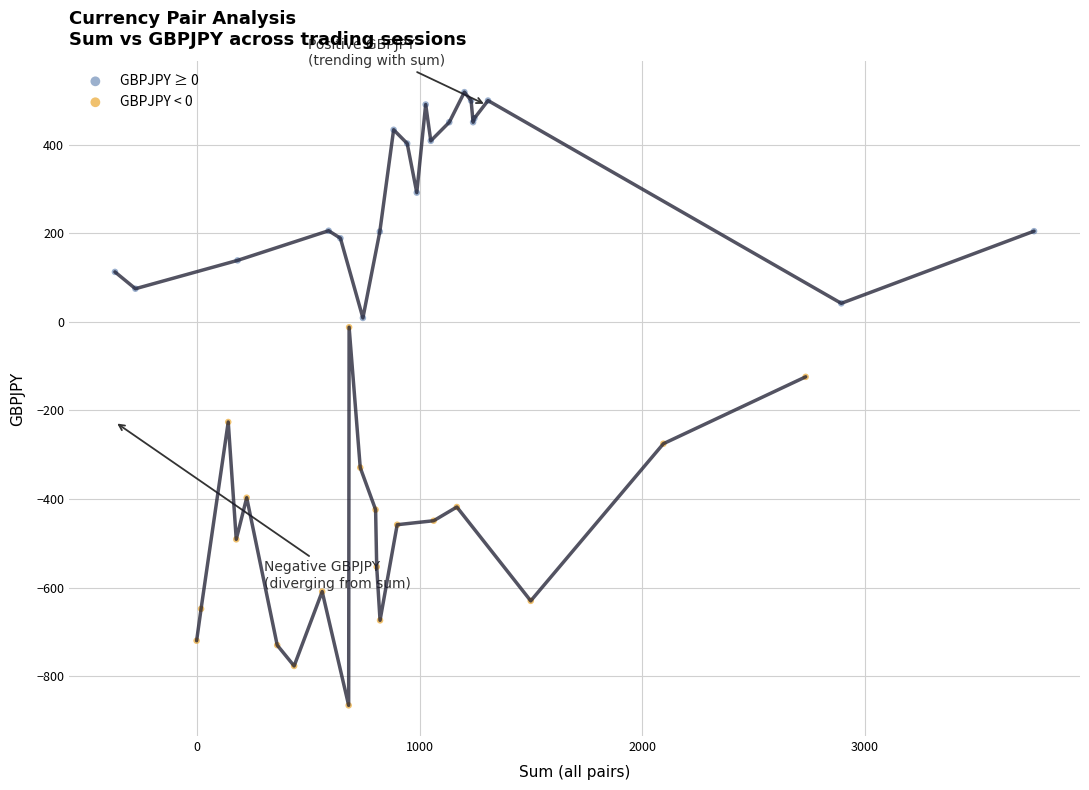

Which series has the largest Y range (max minus min)?

GBPJPY < 0